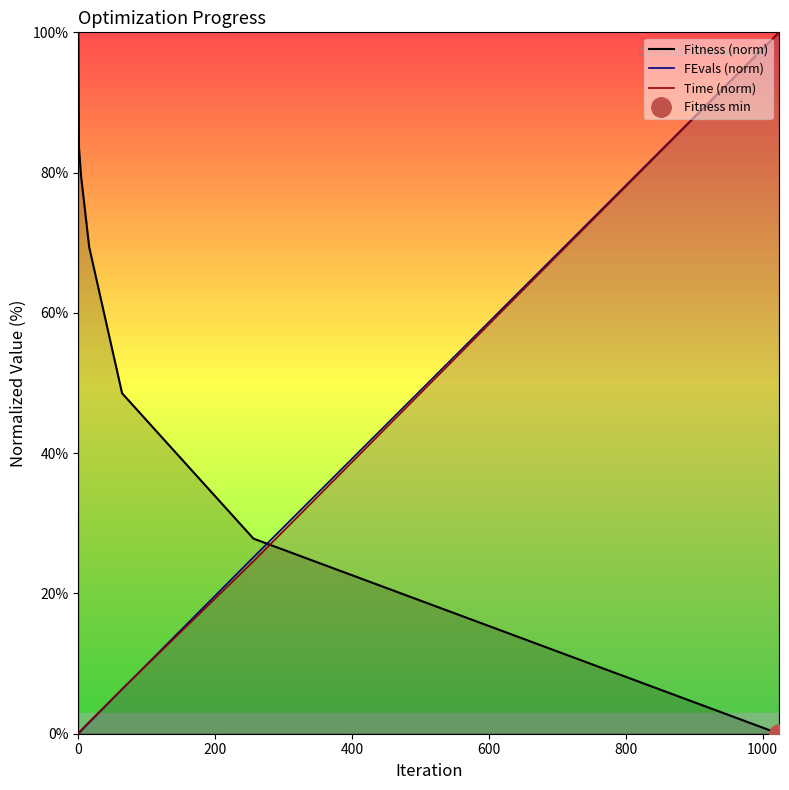

At how many categories does at least one series exceed 51?

5